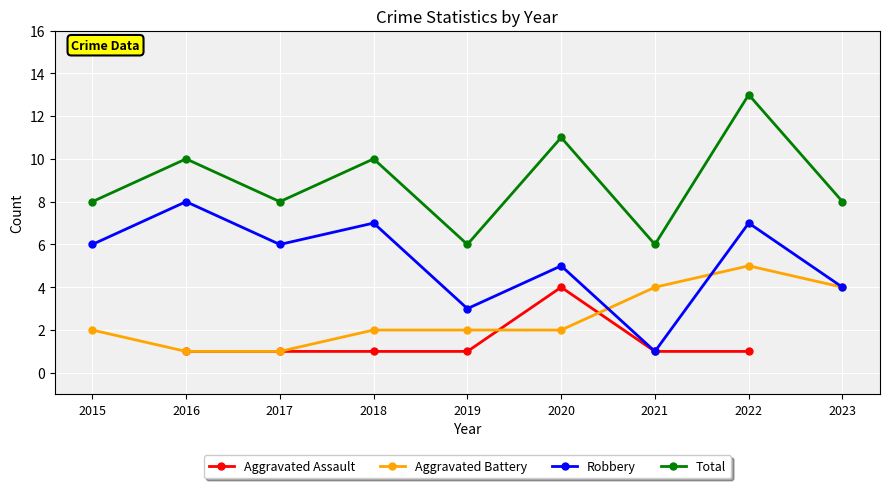

What is the maximum value shown in the chart?

13.0